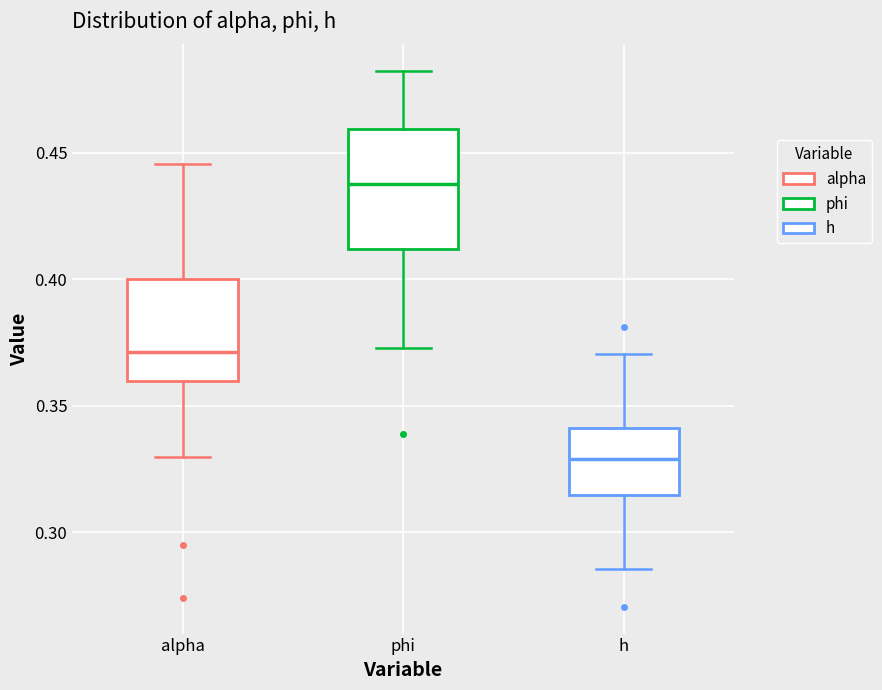

Reading left to right, transcribe this box plot: for each box, give where its median line is, the range the box spans, and where its two whiskers end, as read against the y-axis. The values are not printed on the chart, so give them approximately, as read against the axis.

alpha: median 0.370, box 0.360 to 0.400, whiskers 0.330 to 0.445
phi: median 0.440, box 0.410 to 0.460, whiskers 0.375 to 0.480
h: median 0.330, box 0.315 to 0.340, whiskers 0.285 to 0.370